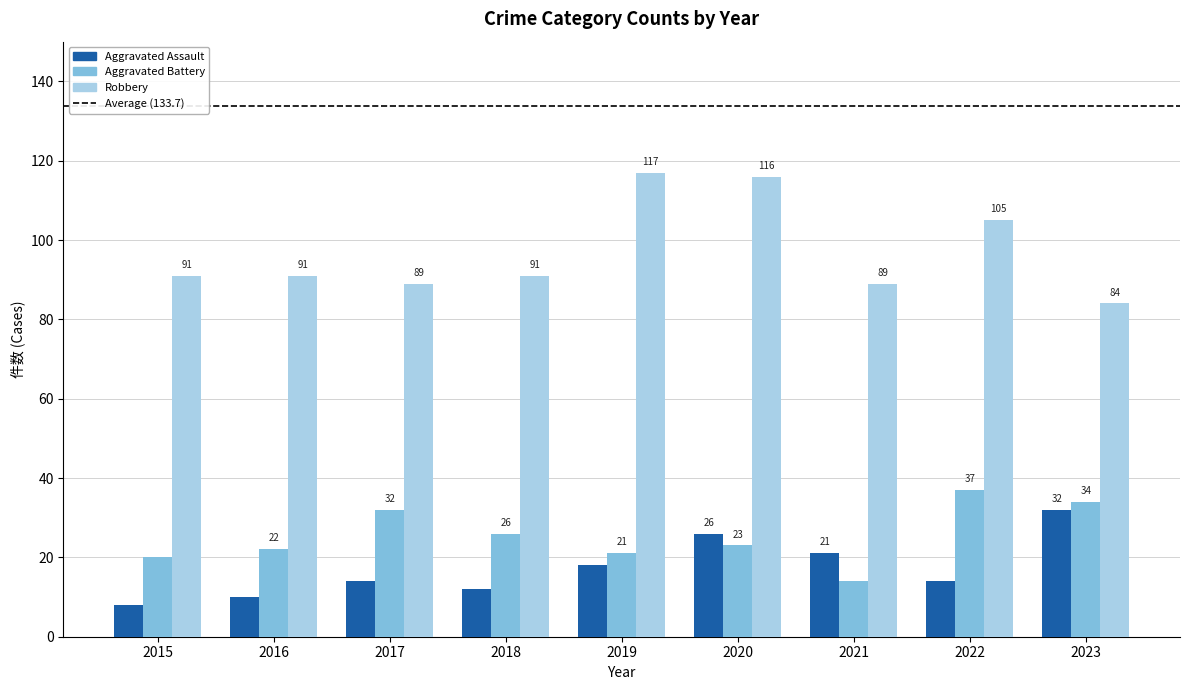

At which label is Aggravated Battery closest to 25?

2018